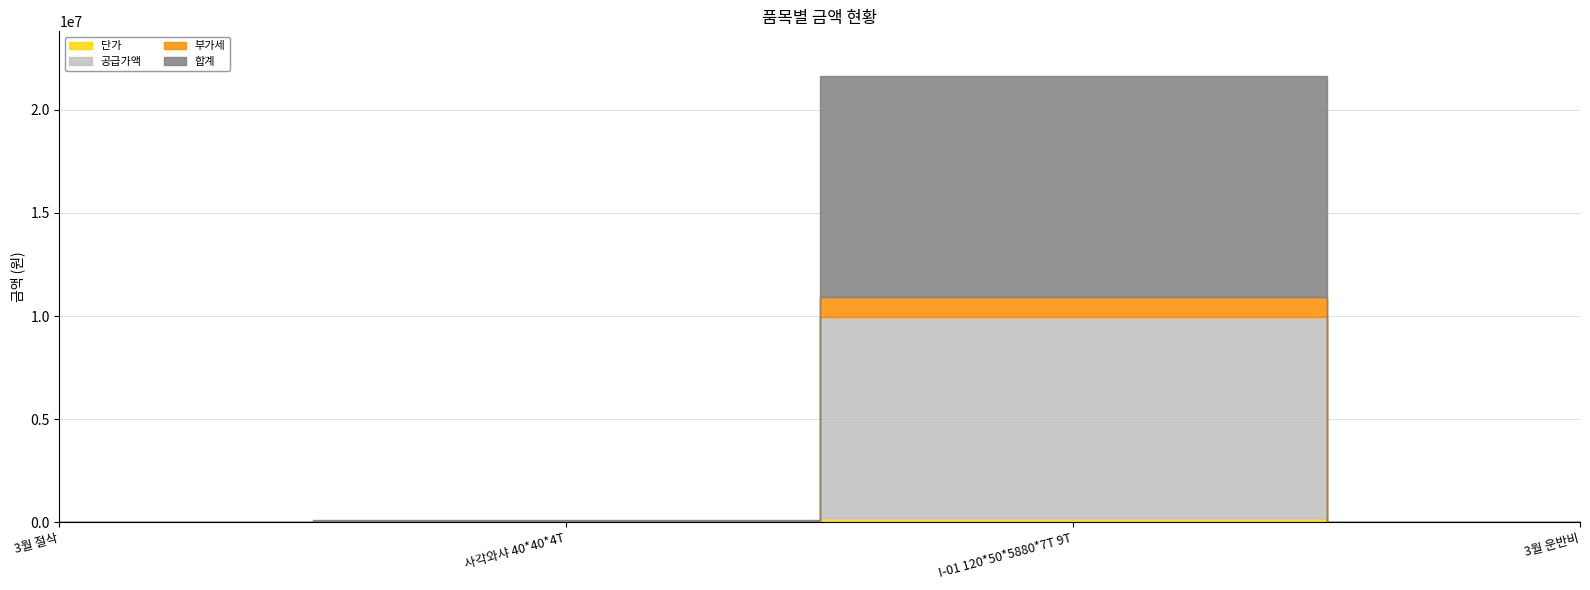

At how many categories does at least one series exceed 10266629?

1